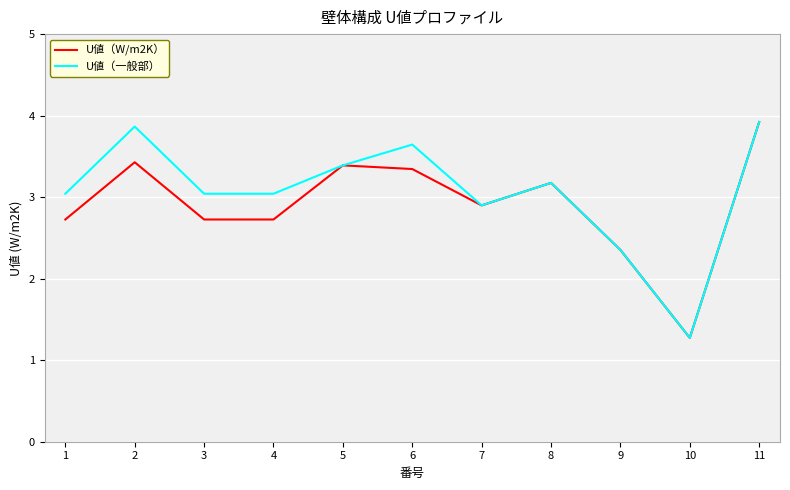

Is it true that U値（一般部） equals 3.0 at 4?

True